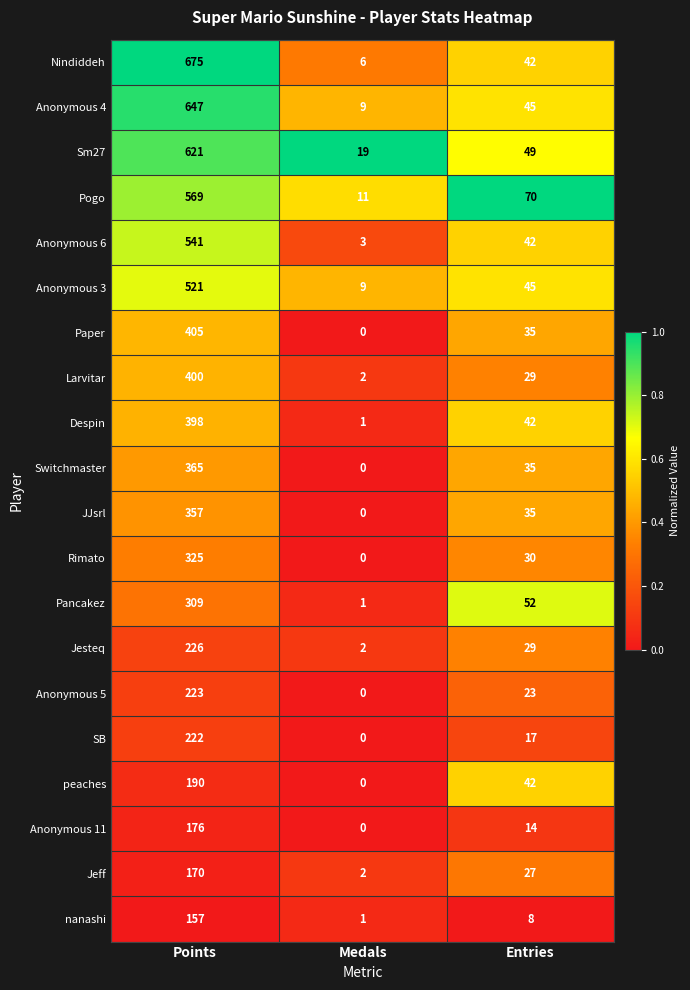

At which category is the sum across all series the highest?

Points